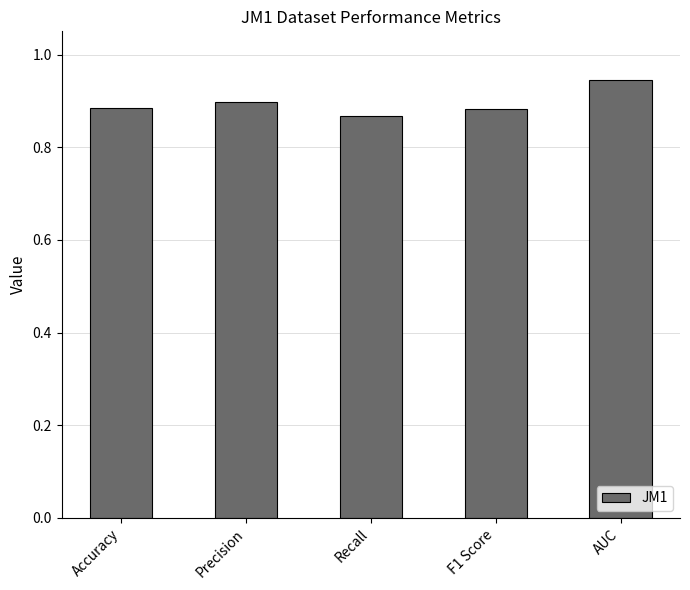

What is the sum of all values?

4.5